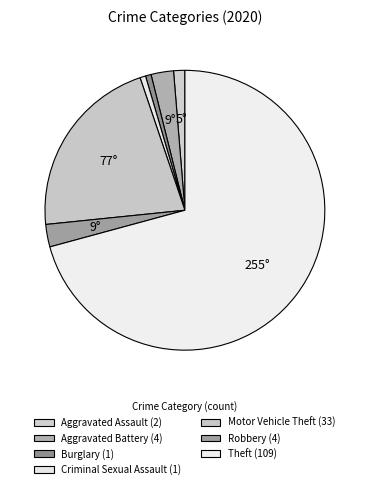

To the nearest percent, what is the average slice percentage?

14%